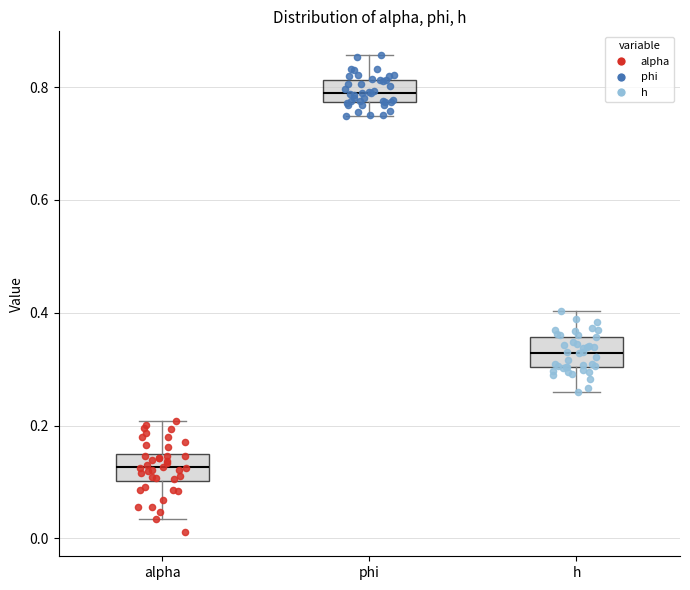

Where is the lower edge of the box for h on the y-axis? The values are not printed on the chart, so give them approximately, as read against the axis.

0.30